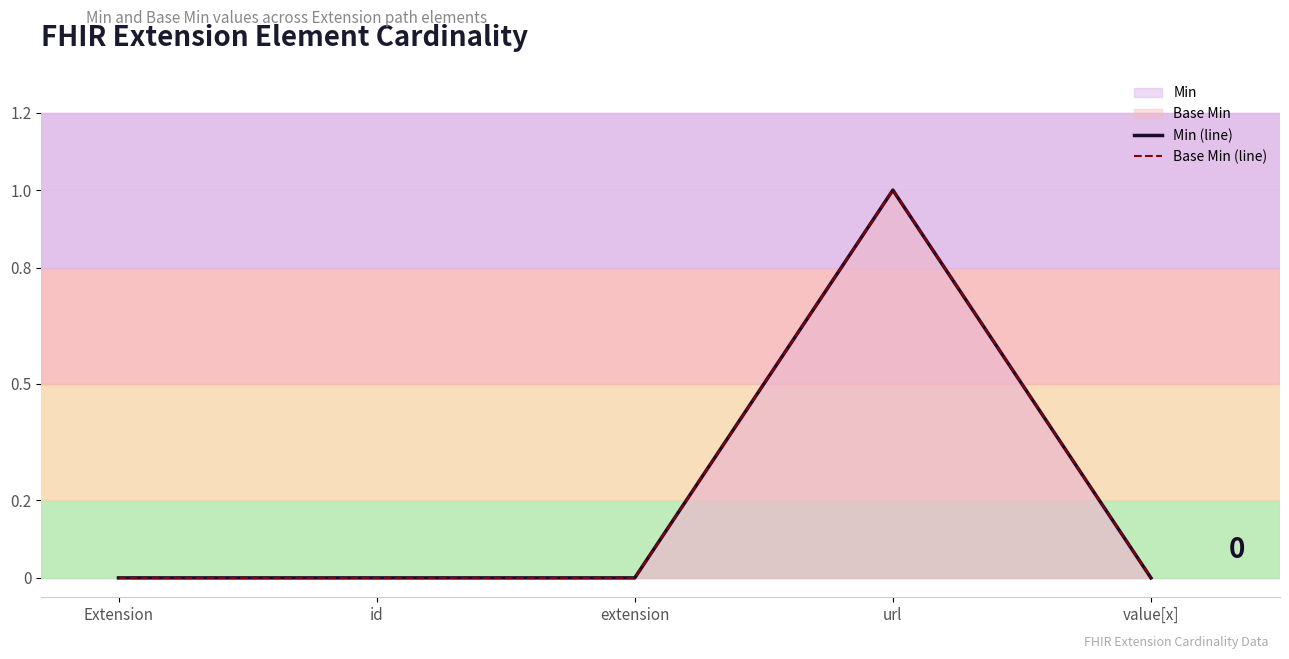

Reading left to right, extract all data points from this chart.

Min (line): Extension=0	id=0	extension=0	url=1	value[x]=0
Base Min (line): Extension=0	id=0	extension=0	url=1	value[x]=0